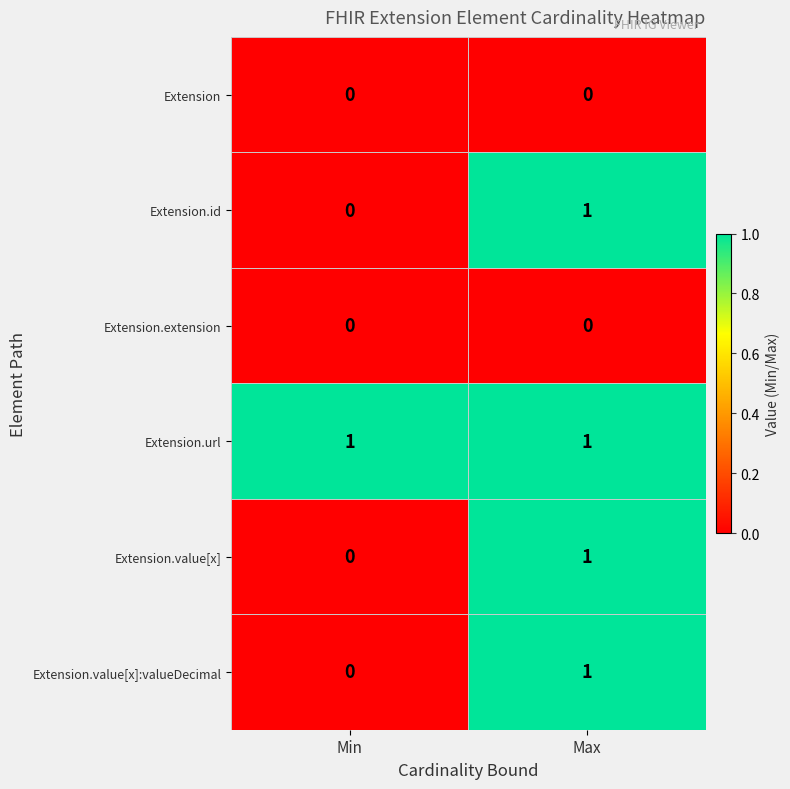

The value of Extension.url at Max is 2. True or false?

False